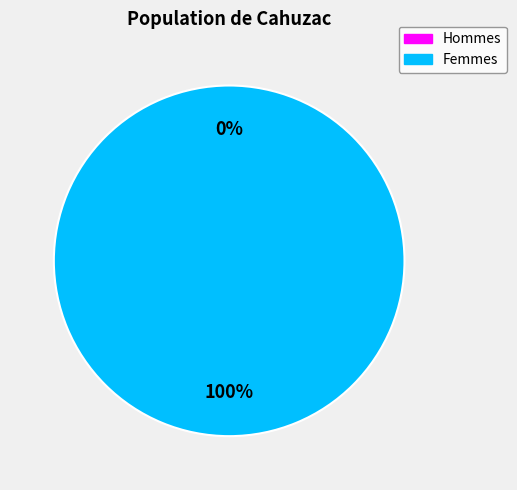

The 1 slice represents 100% of the pie. True or false?

True